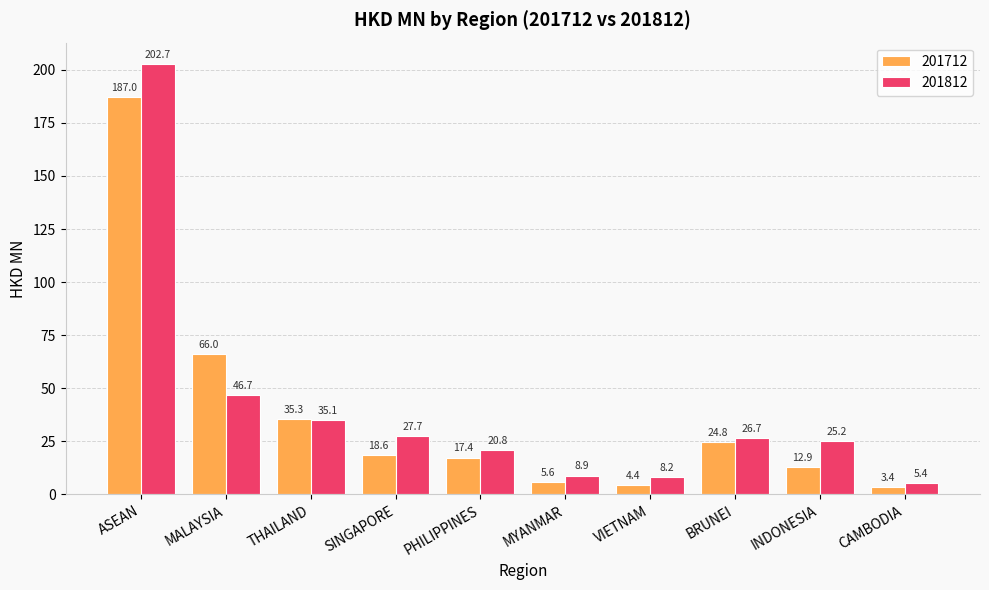

Where is 201712 nearest to the value 95?

MALAYSIA